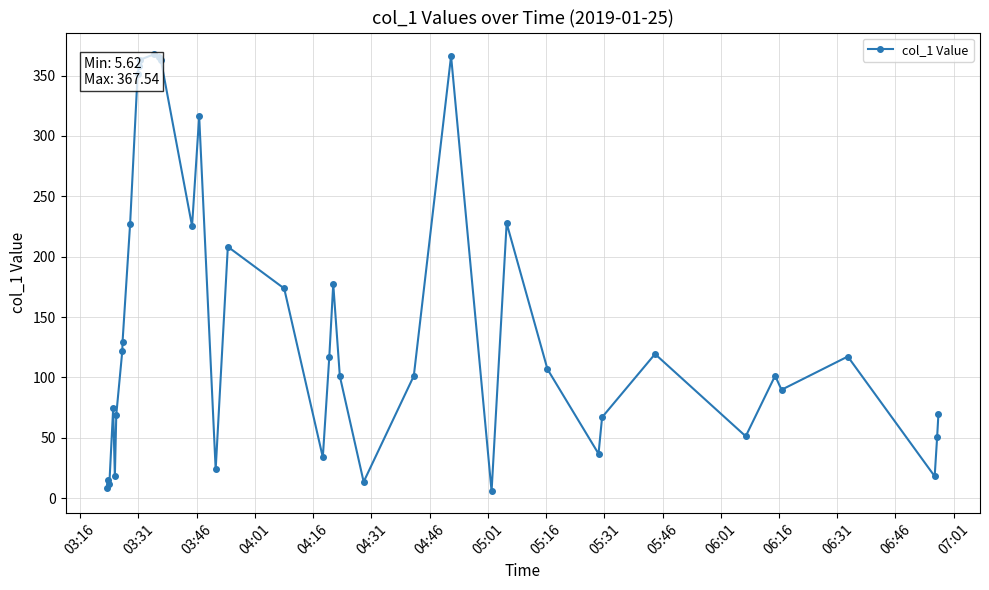

What is the greatest value displayed?

367.5